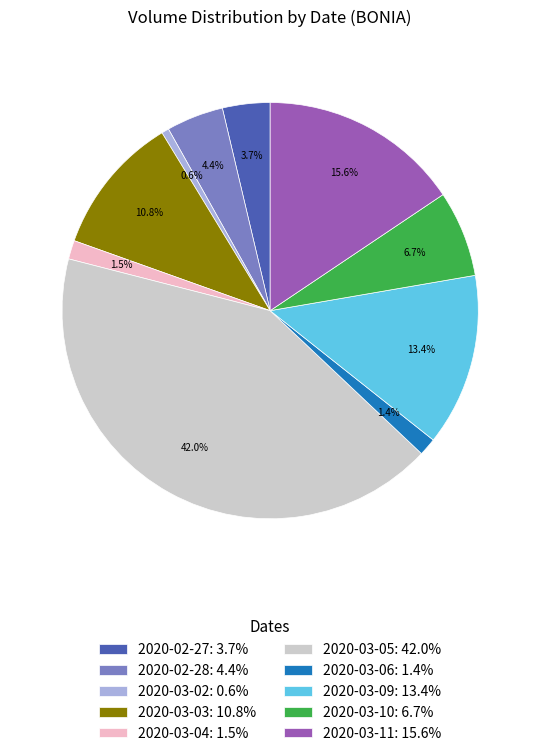

To the nearest percent, what is the average slice percentage?

10%